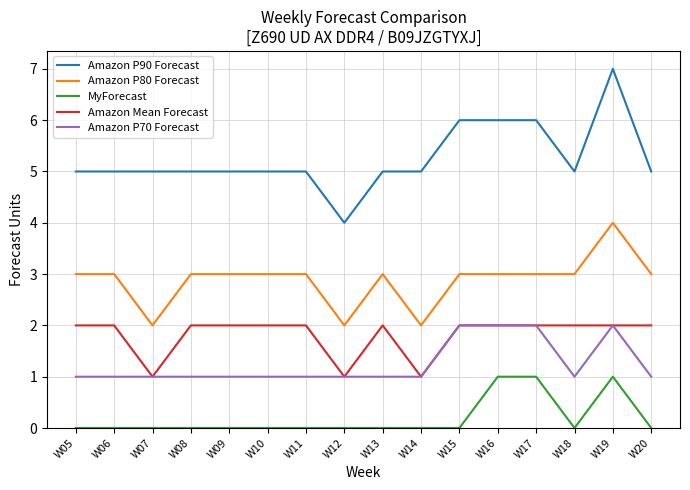

Which category has the lowest value in the Amazon P90 Forecast series?

W12